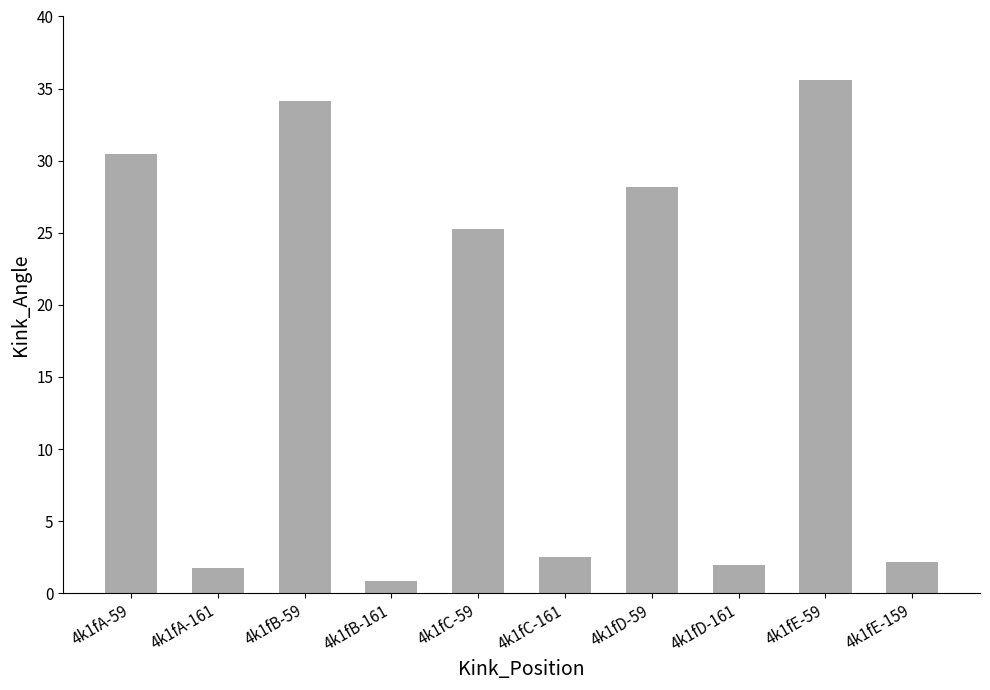

Which label corresponds to the largest value in the chart?

4k1fE-59